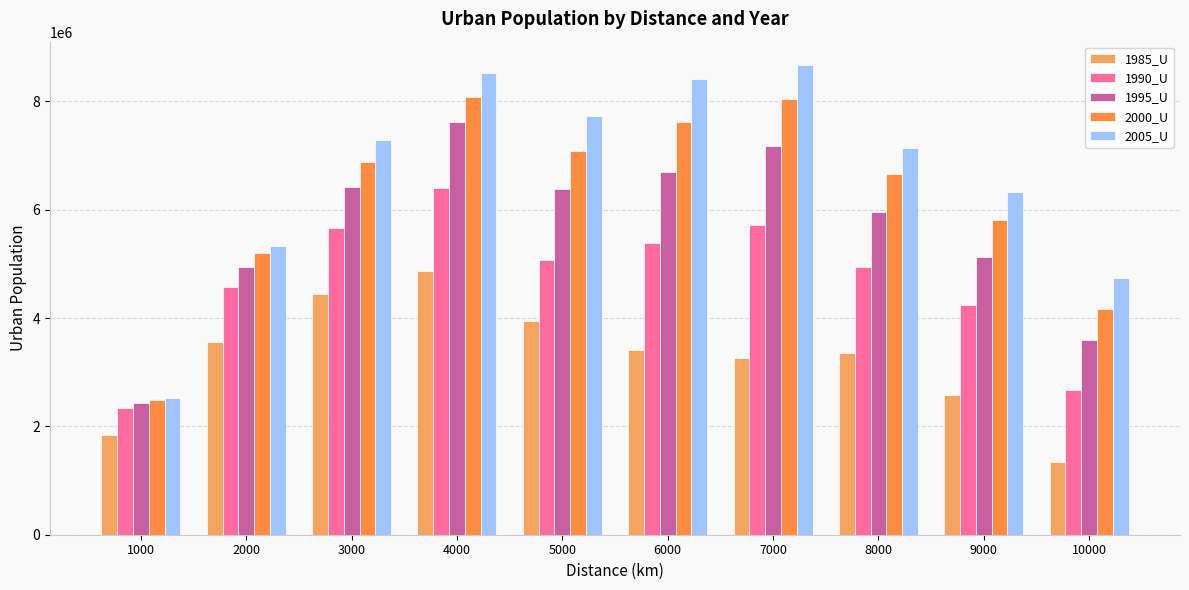

What is the spread (max minus min) of values at 2000?

1774889